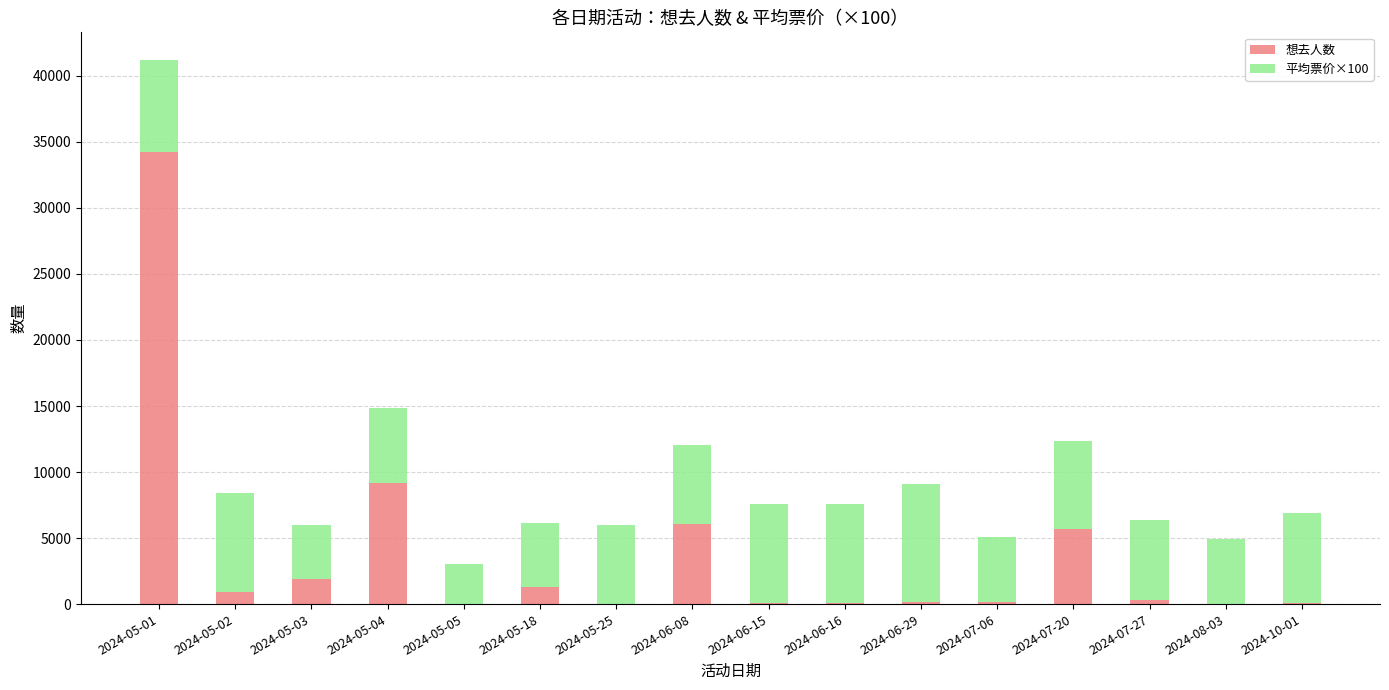

Where is 想去人数 nearest to the value 17124?

2024-05-04